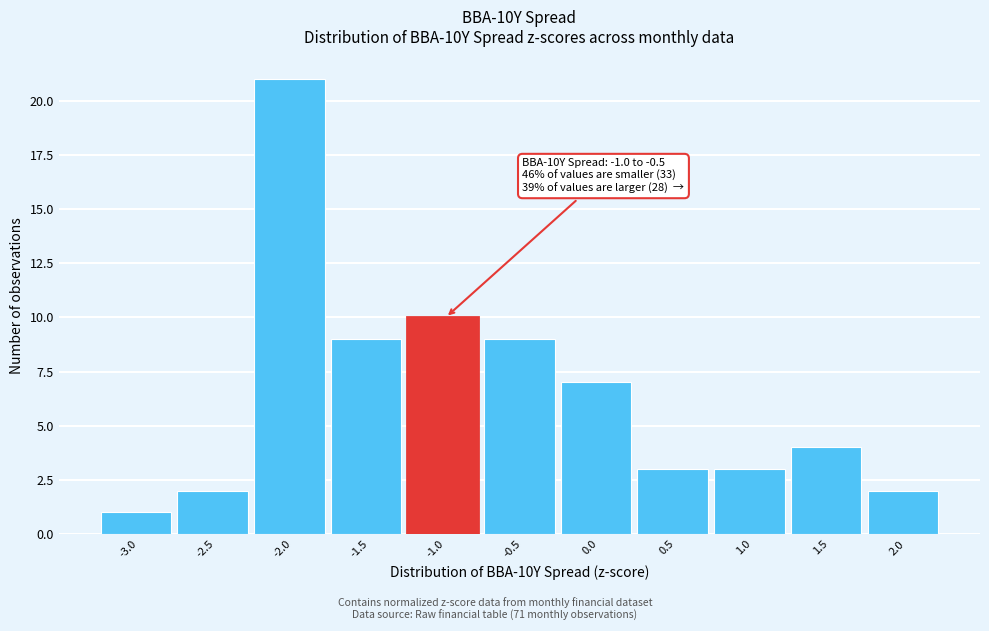

Reading left to right, list all the values displayed in this chart.

1	2	21	9	10	9	7	3	3	4	2